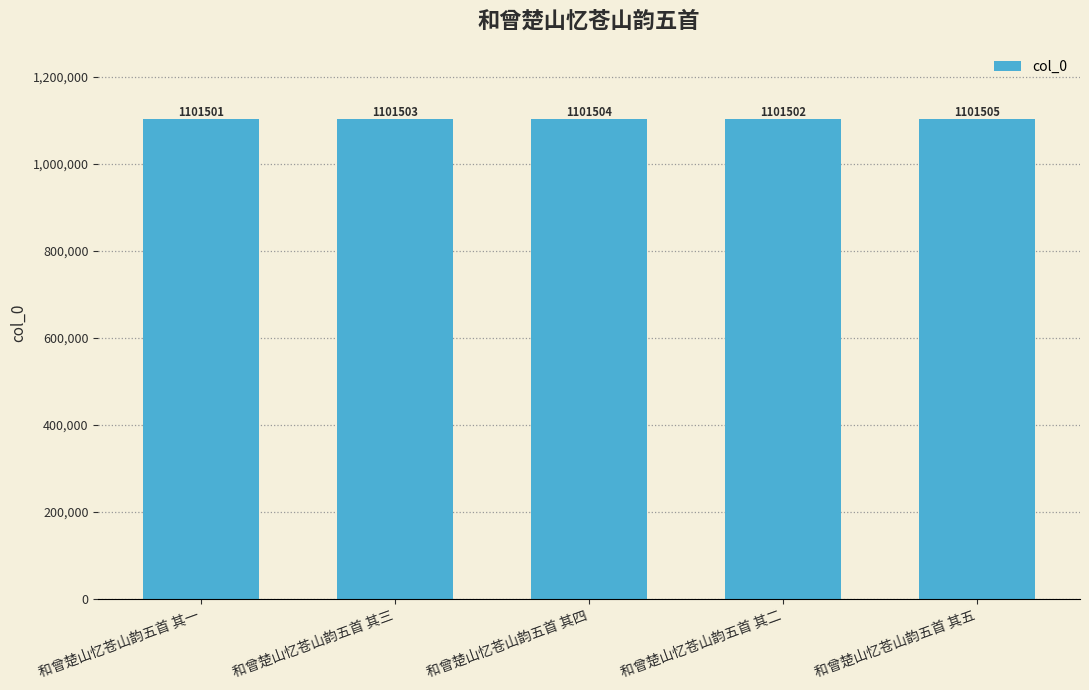

The chart shows a value of 1101504 at 和曾楚山忆苍山韵五首 其四. True or false?

True